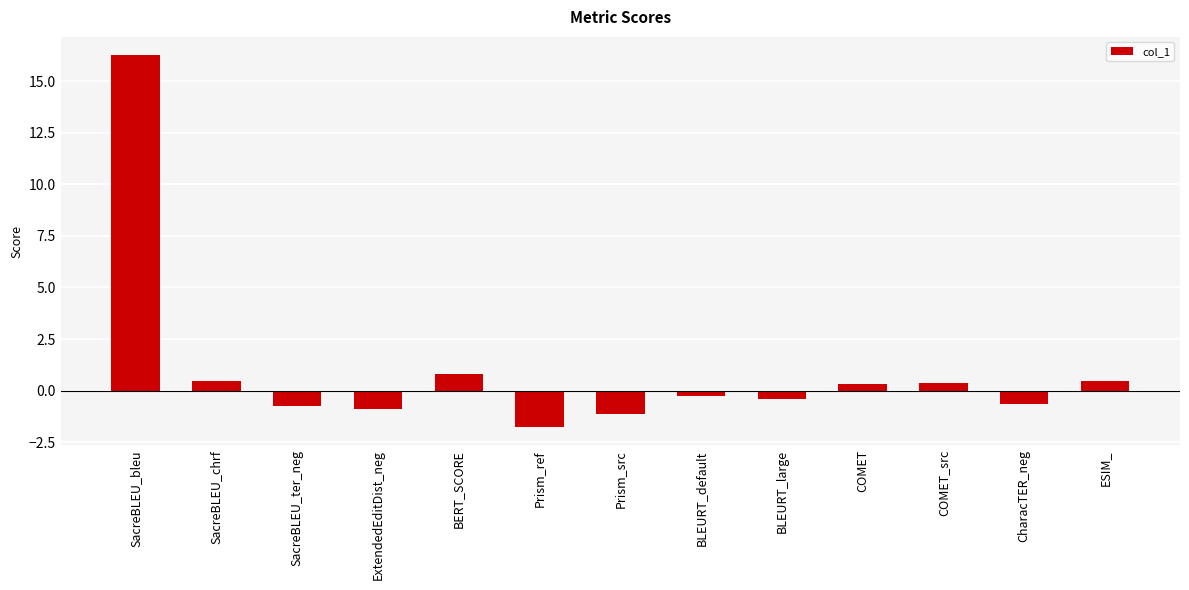

What is the value of the 4th bar from the left?

-0.9